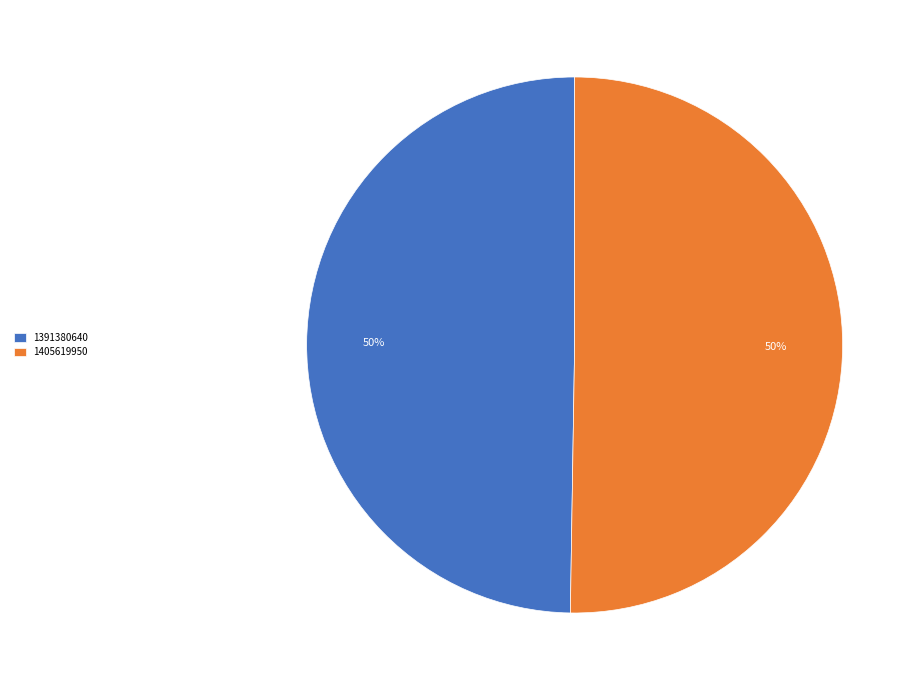

Is the sum of 1405619950 and 1391380640 greater than half?

Yes